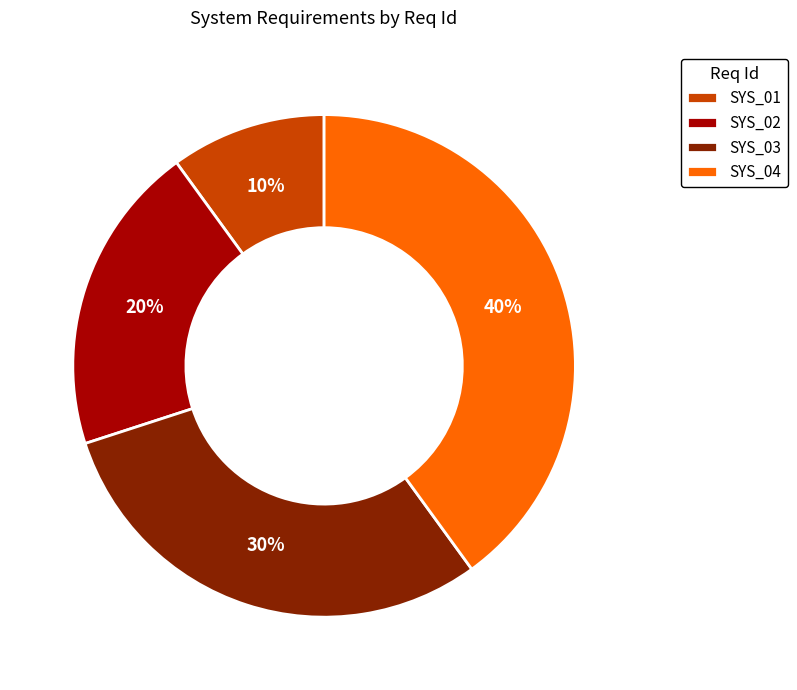

Is there any slice that represents more than half of the pie?

No